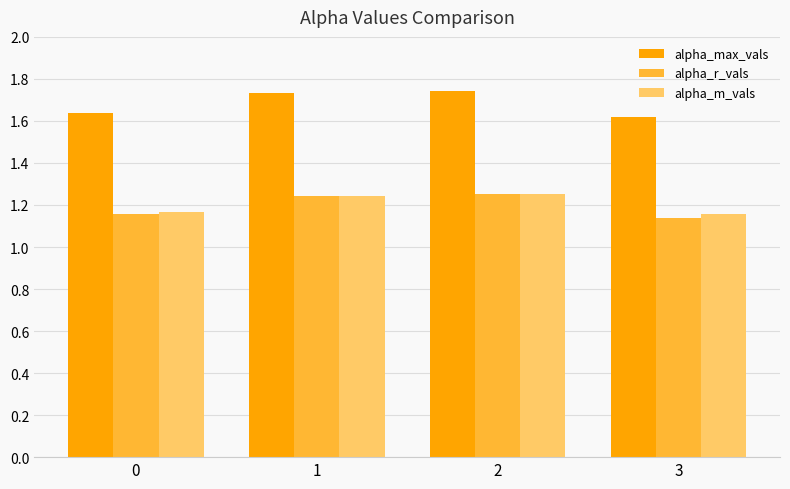

How many alpha_m_vals values are between 1 and 2?

4